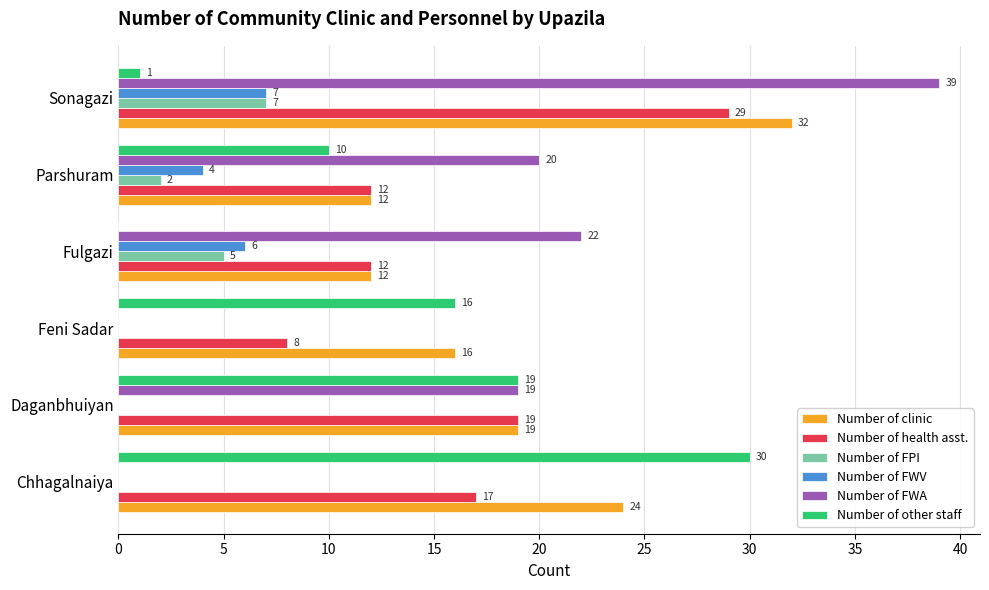

What is the highest value of the Number of other staff series?

30